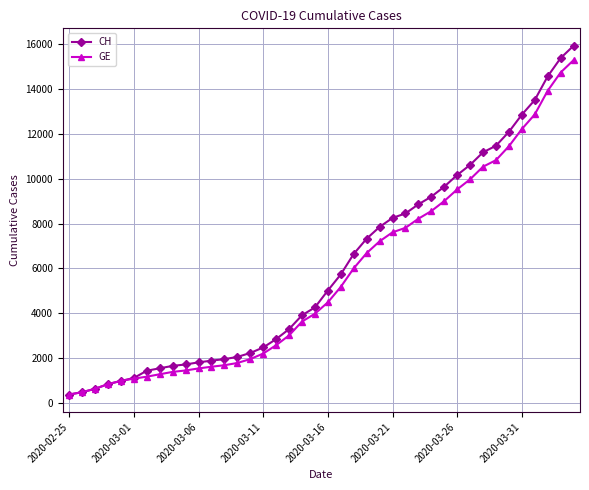

What is the value of the GE point at the 39th from the left?

14733